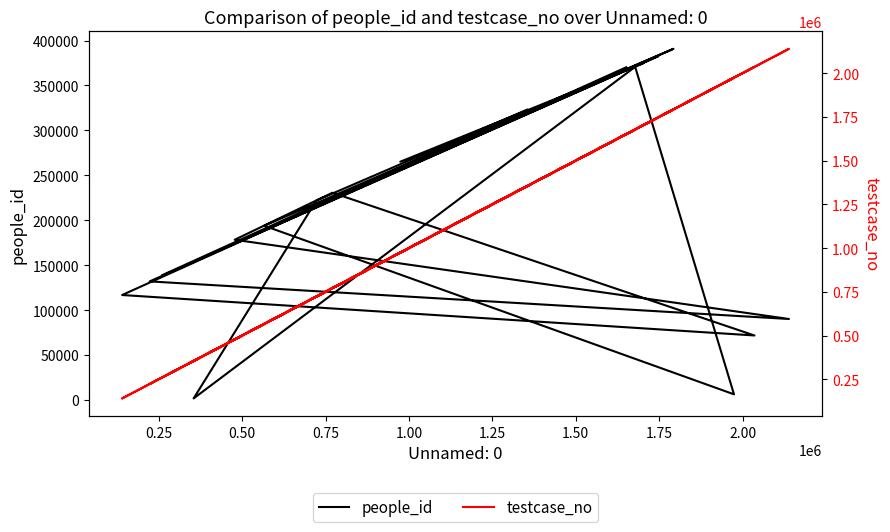

In people_id, how many points are lower than both neighbors (excluding endpoints)?

6